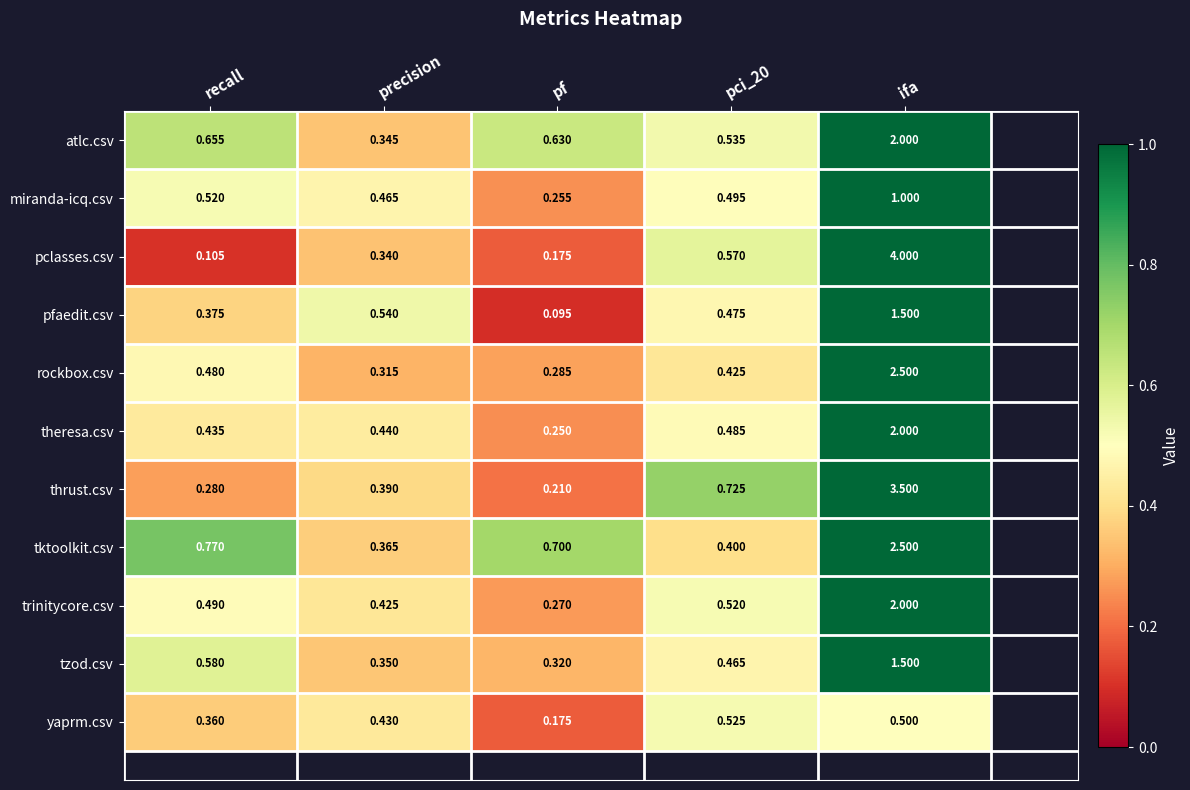

At which category is the sum across all series the highest?

ifa